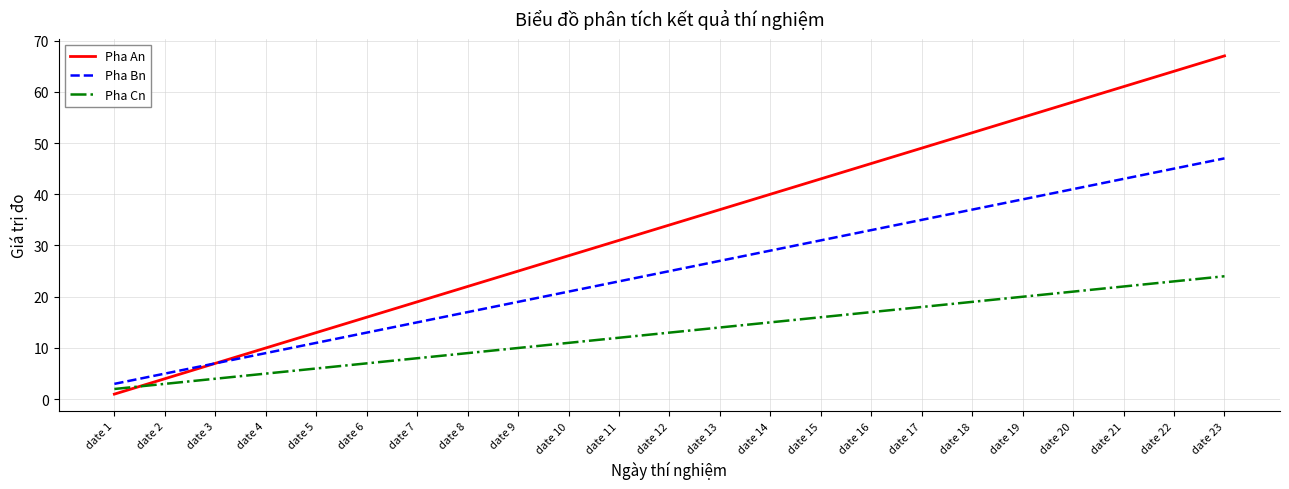

True or false: Pha Bn and Pha Cn cross at least once.

False